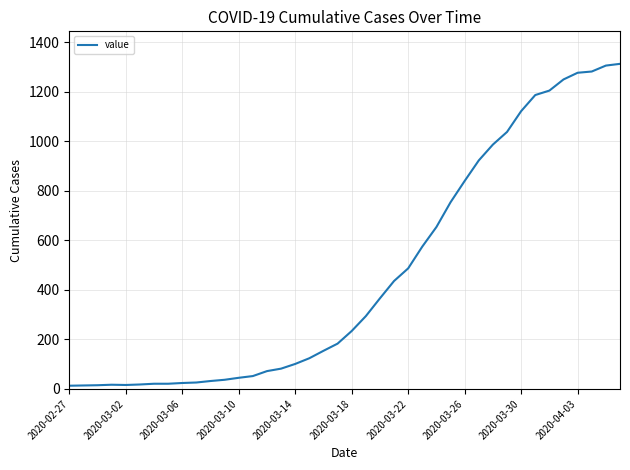

What is the greatest value displayed?

1313